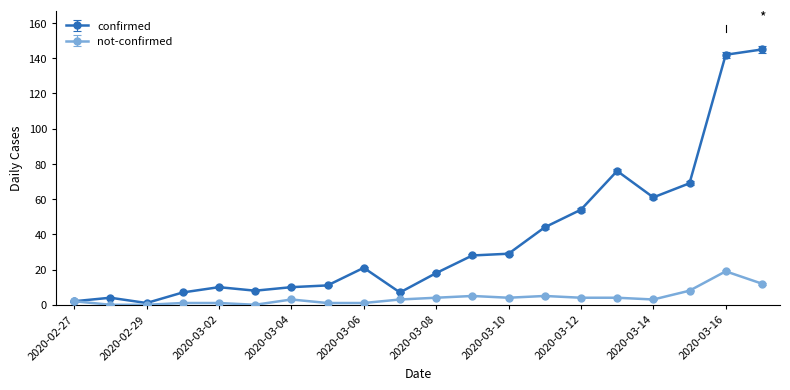

What is the value of the not-confirmed point at the 13th from the left?

4